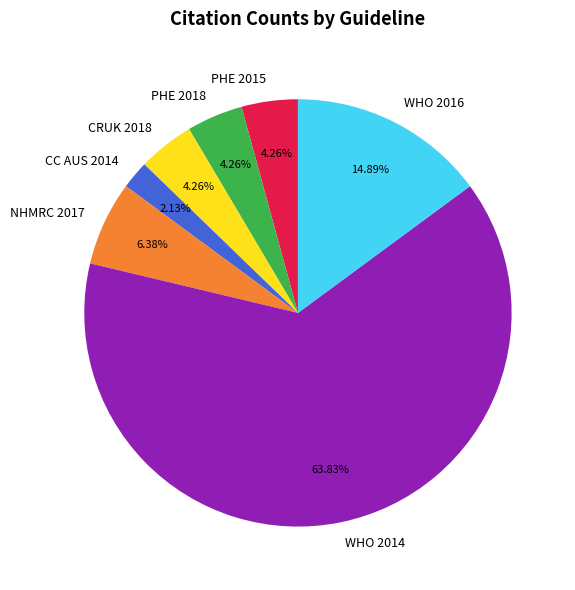

To the nearest percent, what is the average slice percentage?

14%